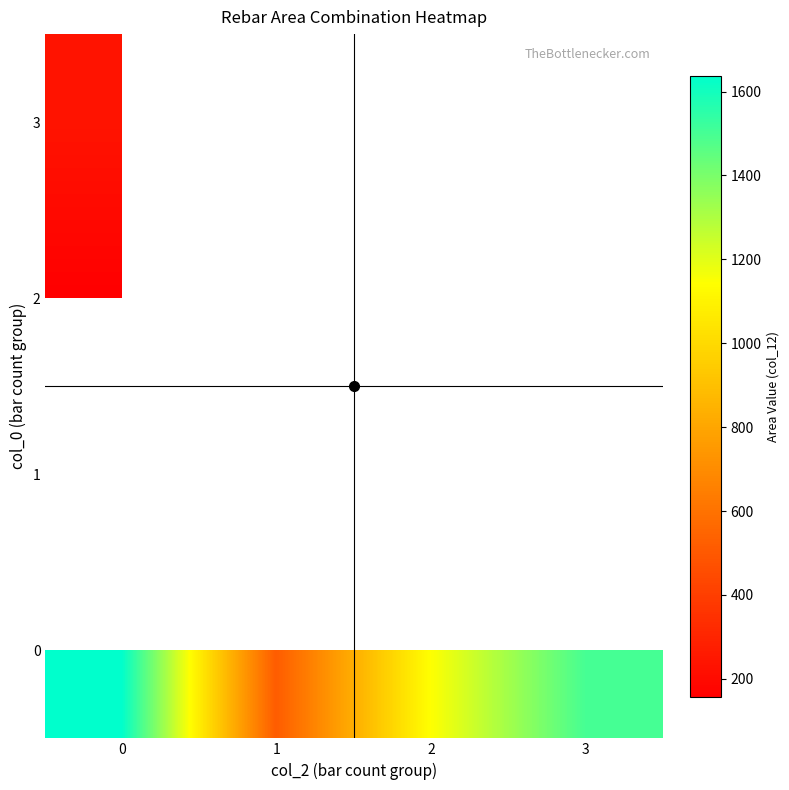

Rank the categories by 3 value from highest to lowest.

0, 1, 2, 3